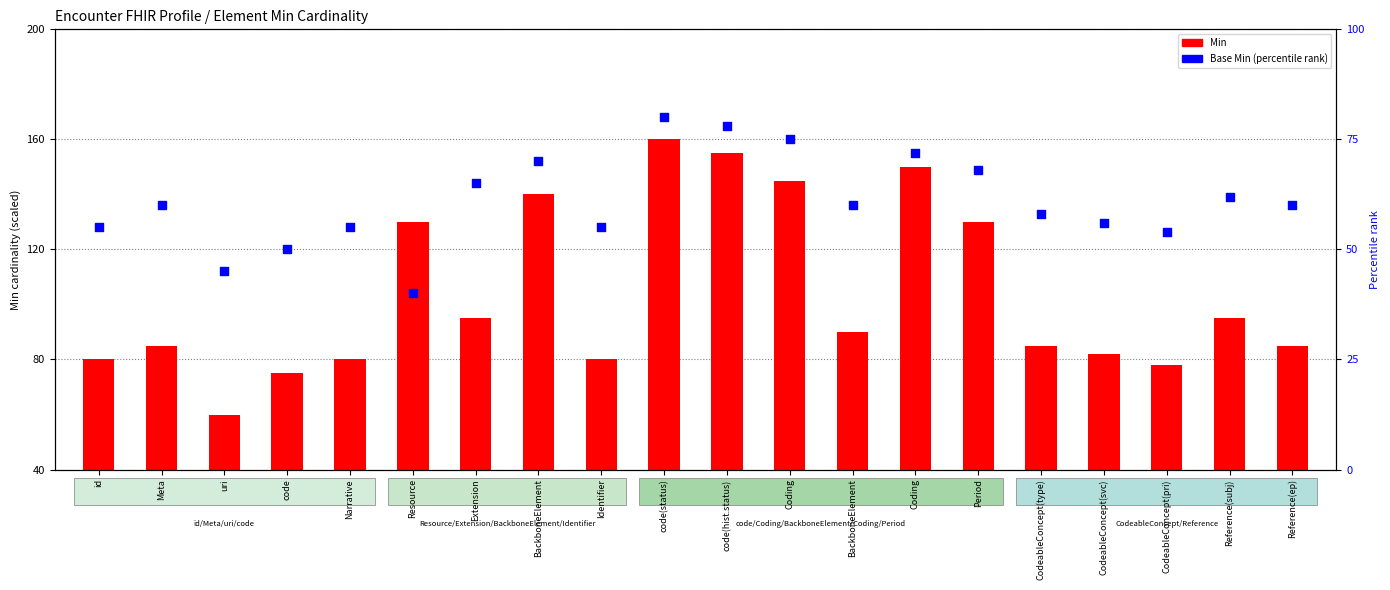

At which category is the sum across all series the highest?

code(status)